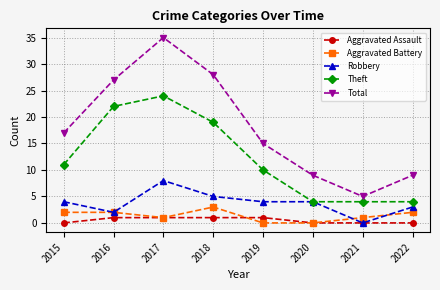

Rank the series at 2018 from highest to lowest value.

Total, Theft, Robbery, Aggravated Battery, Aggravated Assault